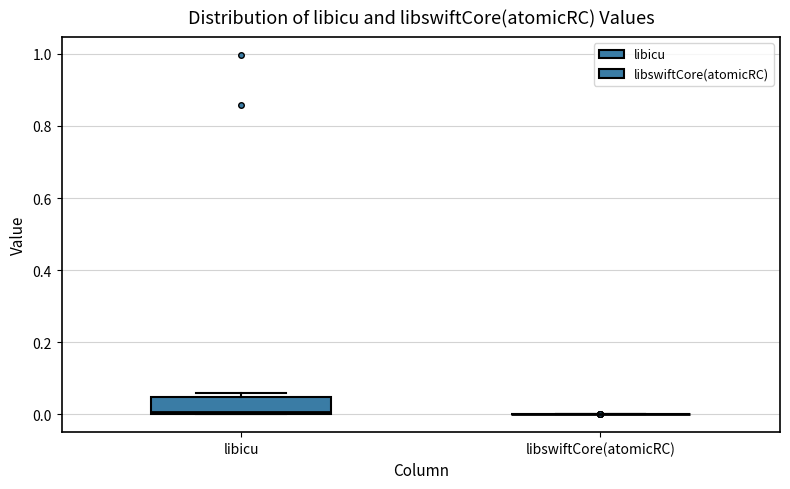

Reading left to right, read every box against the y-axis: the position of its median line, the range the box covers, and the ends of its whiskers. The values are not printed on the chart, so give them approximately, as read against the axis.

libicu: median 0.00 (just above the box's lower edge), box 0.00 to 0.04, whiskers 0.00 to 0.06
libswiftCore(atomicRC): box collapsed to a line at 0.00, whiskers 0.00 to 0.00